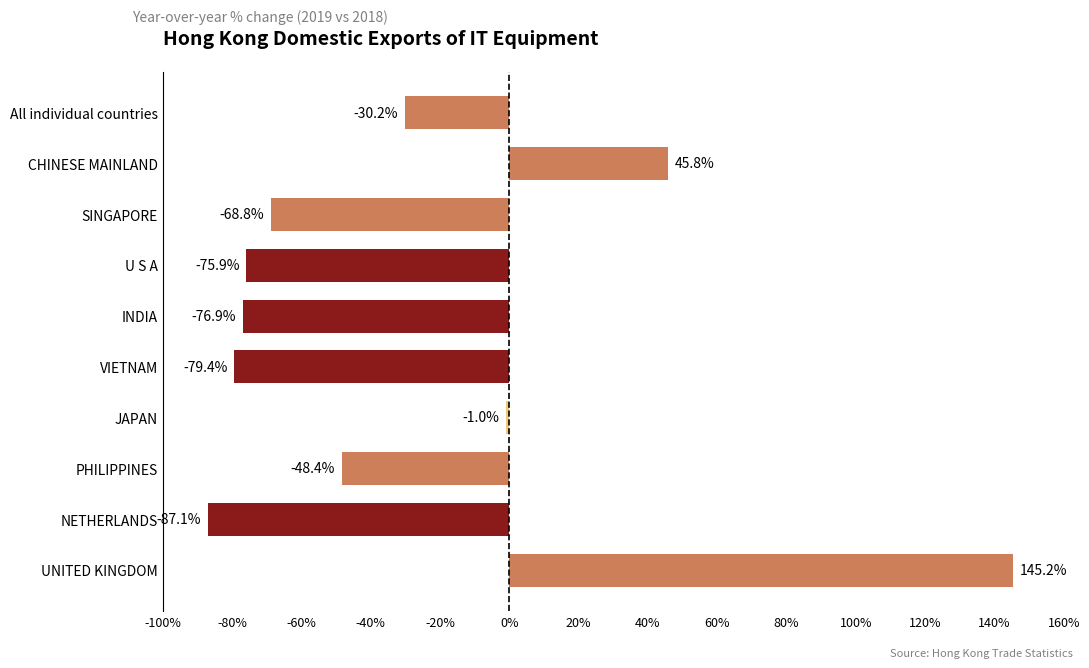

Reading top to bottom, list all the values displayed in this chart.

All individual countries=-30.2	CHINESE MAINLAND=45.8	SINGAPORE=-68.8	U S A=-75.9	INDIA=-76.9	VIETNAM=-79.4	JAPAN=-1.0	PHILIPPINES=-48.4	NETHERLANDS=-87.1	UNITED KINGDOM=145.2